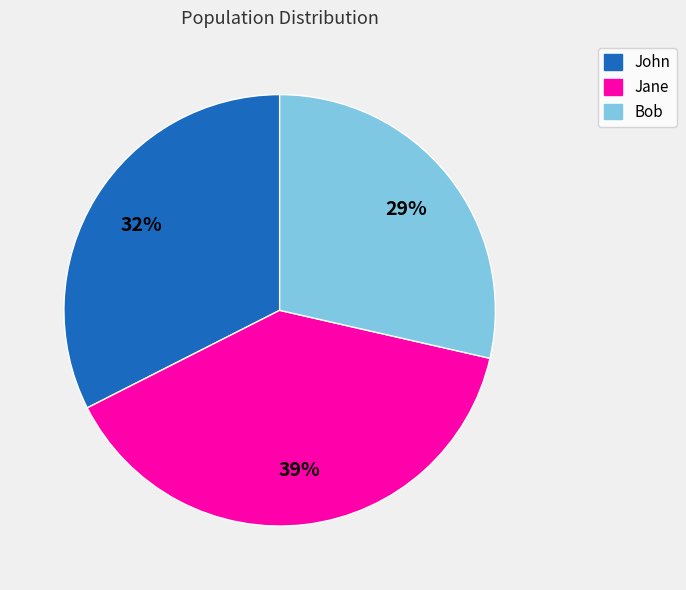

To the nearest percent, what portion does Bob represent?

29%